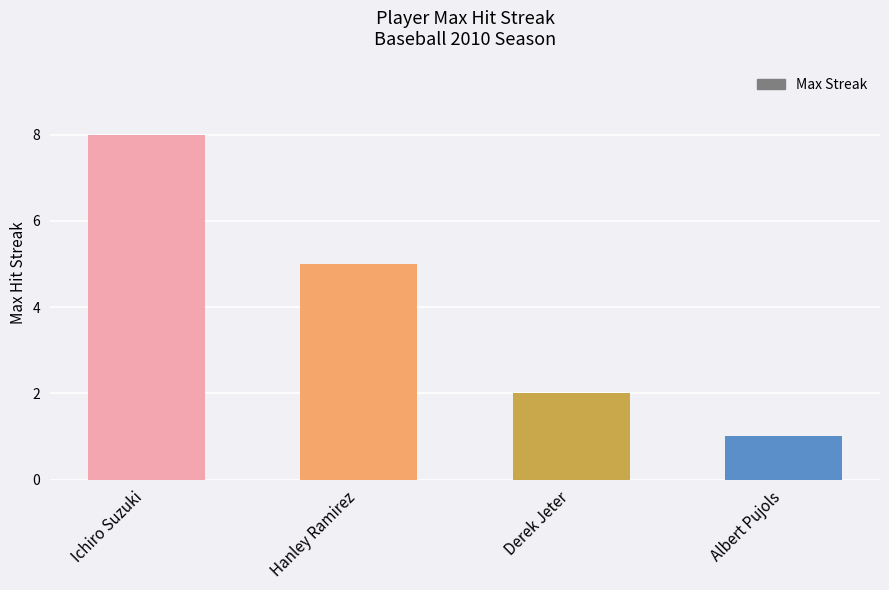

How many bars are there in total?

4